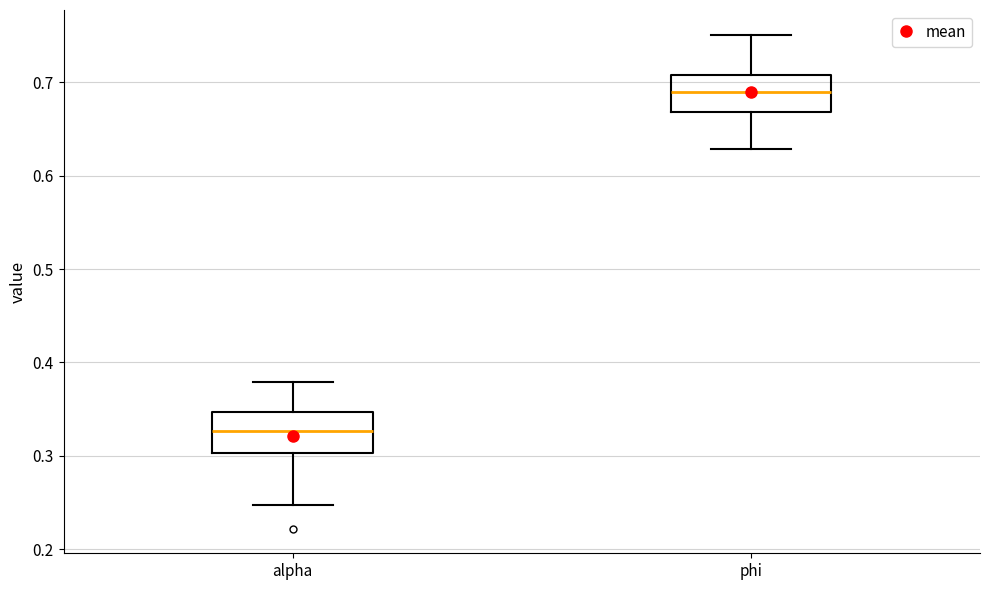

Which box has the lowest median line?

alpha